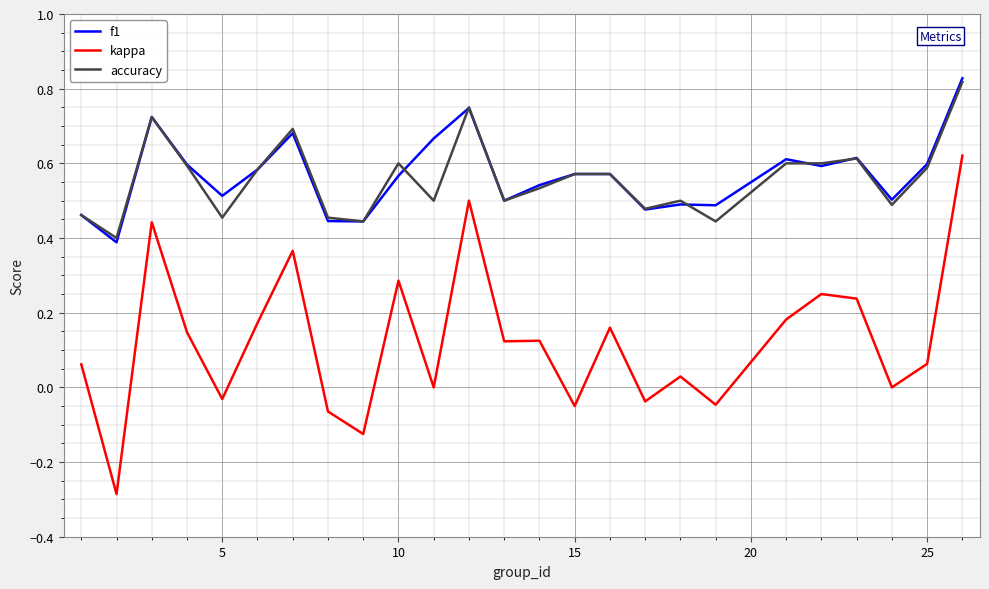

How many lines are shown in the chart?

3